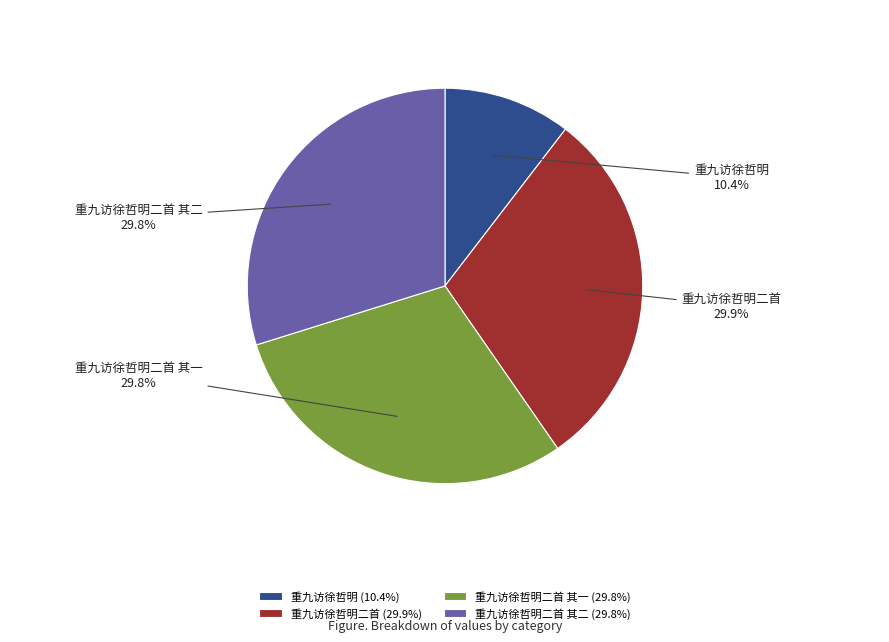

Does 重九访徐哲明 represent more than half of the total?

No